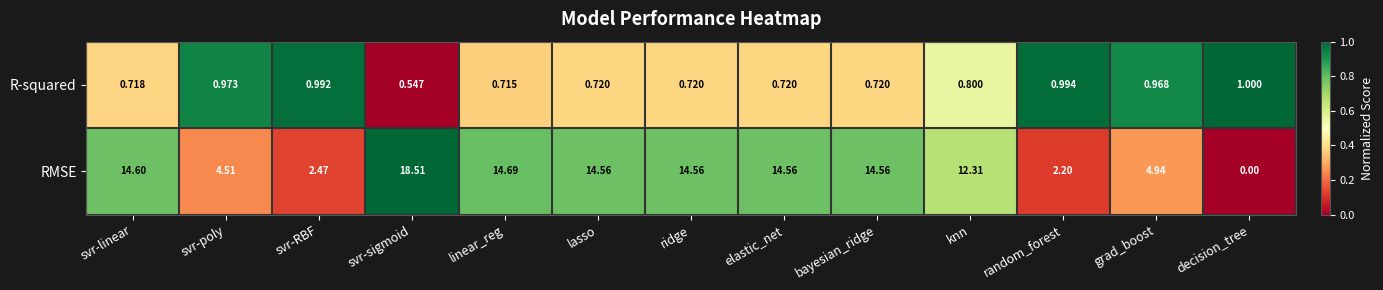

Count the number of data series in this chart.

2